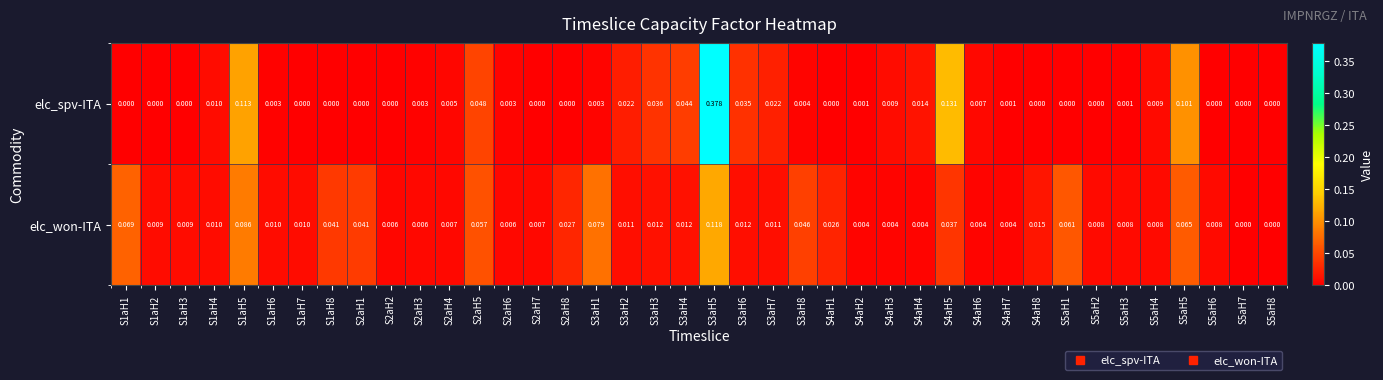

Between S2aH1 and S4aH7, which series saw the biggest shift?

elc_won-ITA